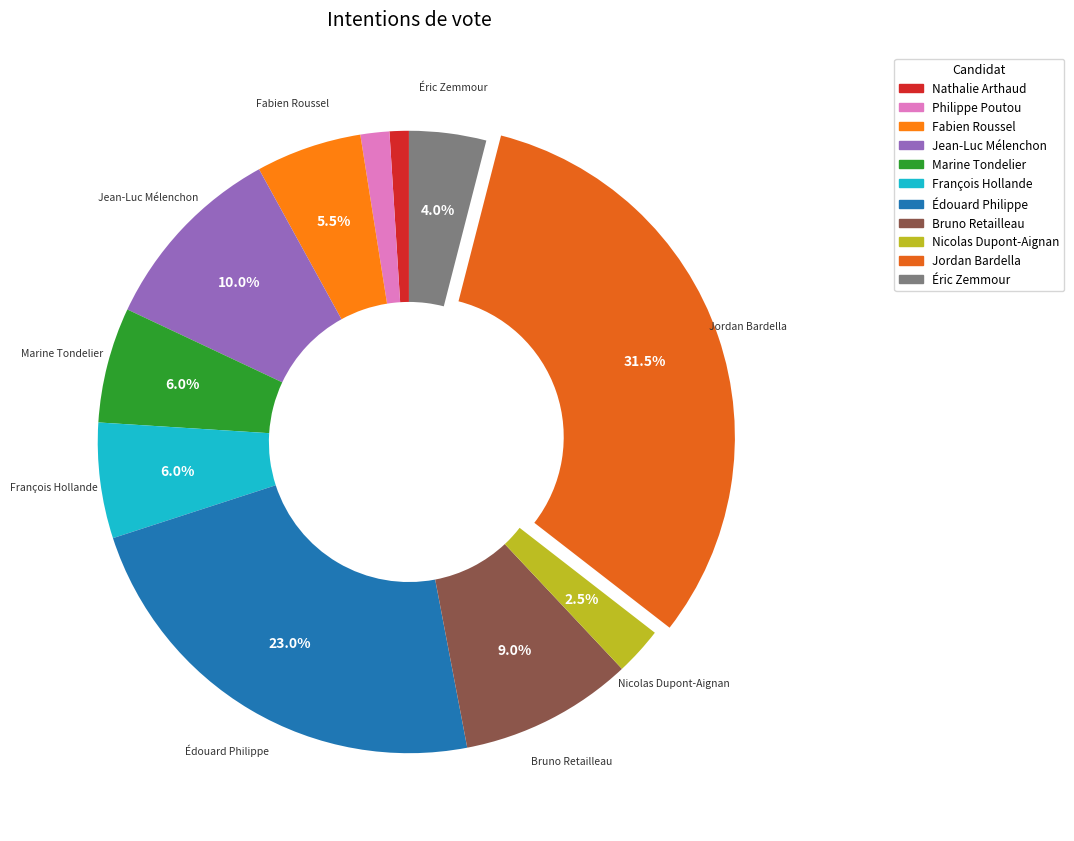

Is the sum of Marine Tondelier and Éric Zemmour greater than half?

No